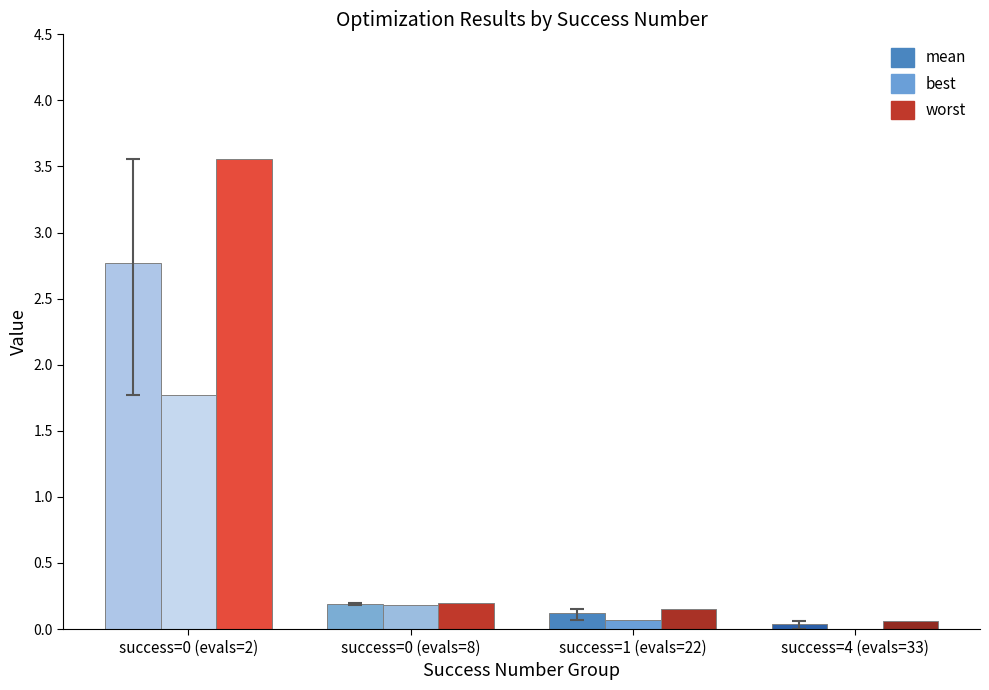

At which category is the sum across all series the highest?

success=0 (evals=2)